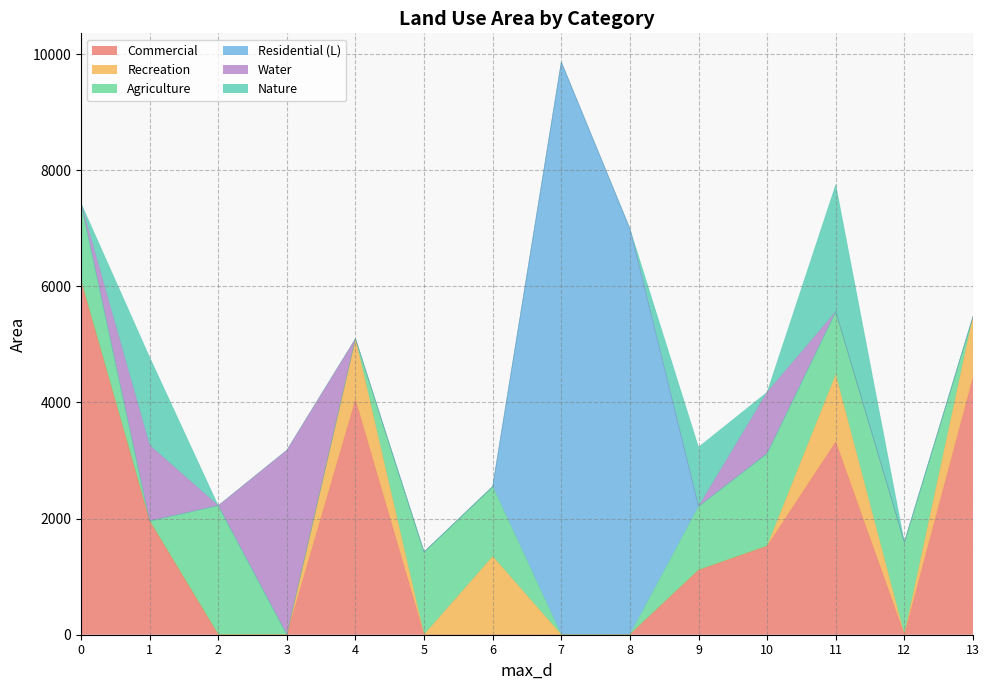

Does the chart display data point markers on the line(s)?

No